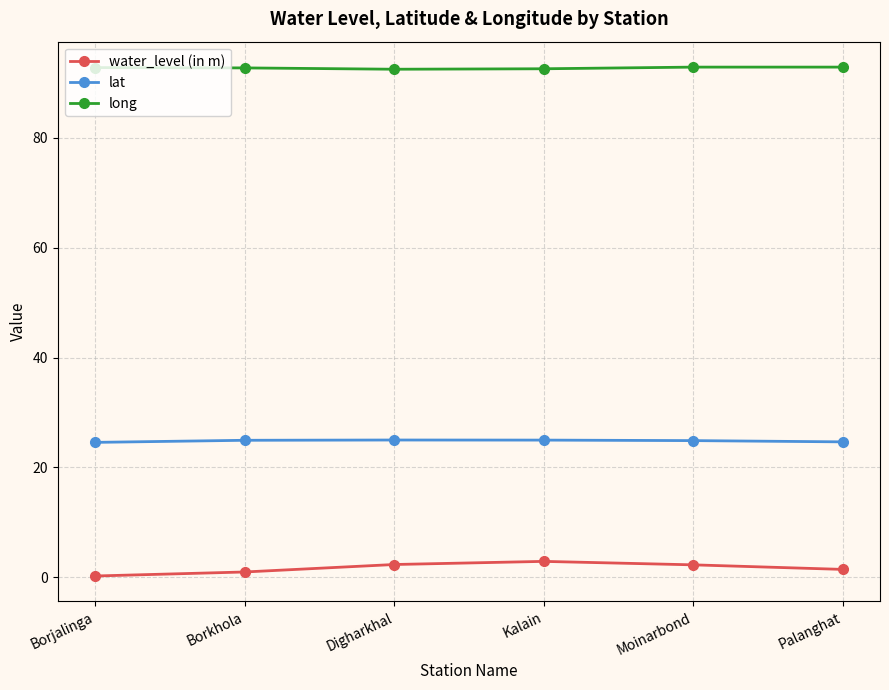

Count the number of categories in the chart.

6